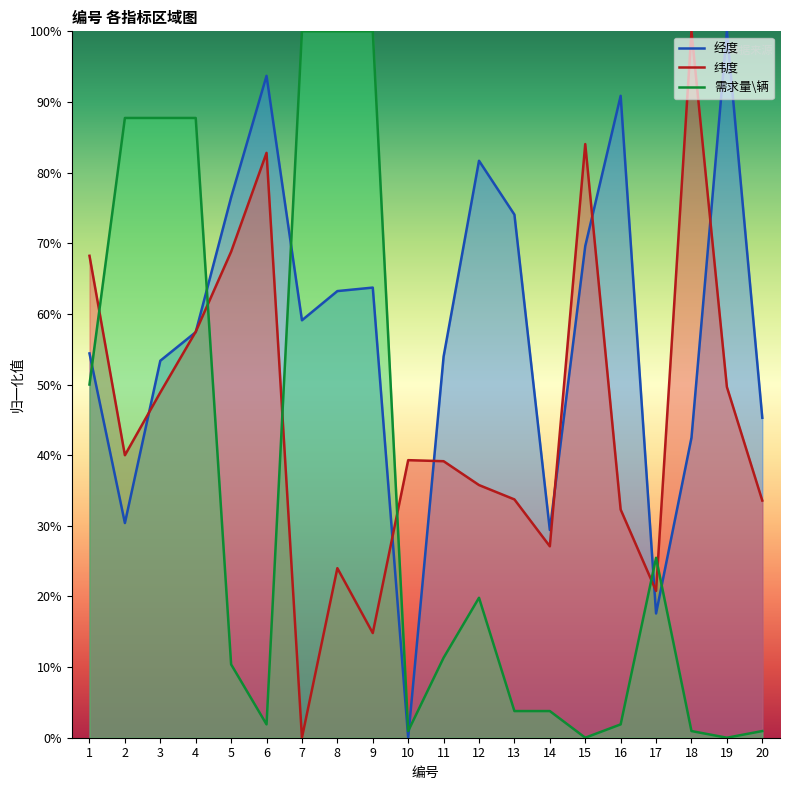

At which category does 经度 reach its first local peak?

6